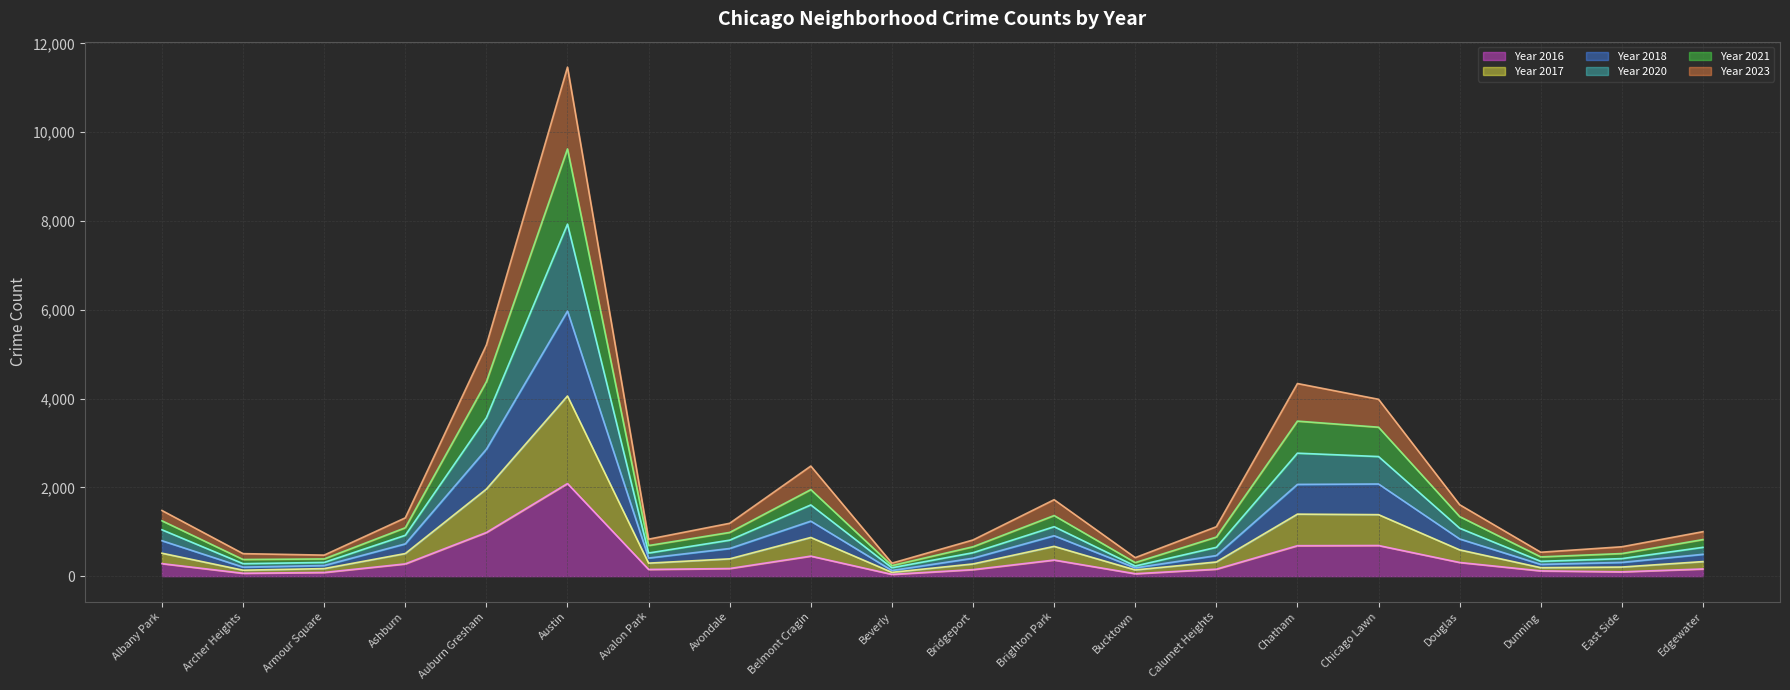

True or false: 2023 line has more than 1 points higher than both neighbors.

True